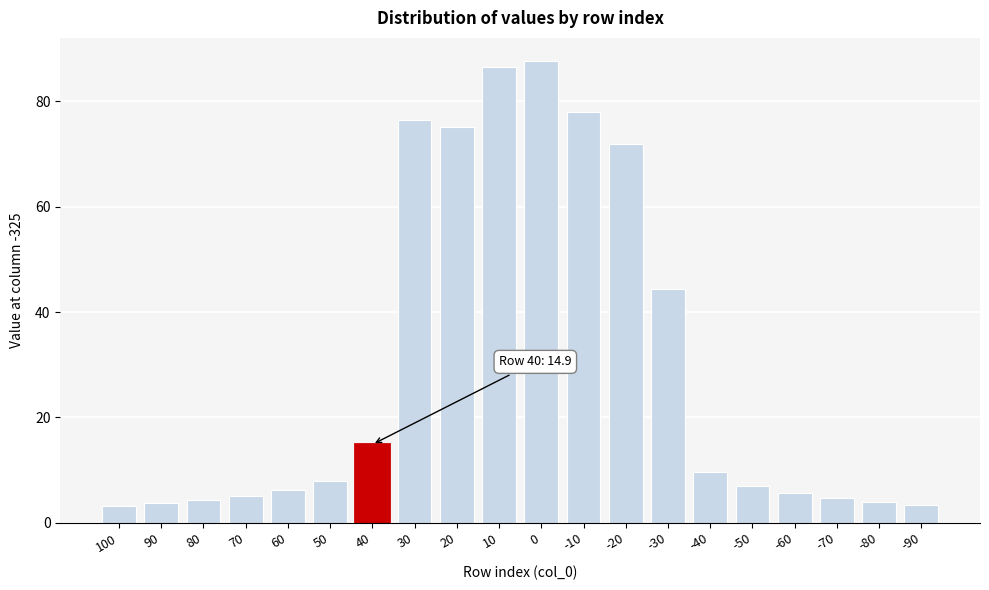

What is the value of the 13th bar from the left?

71.9